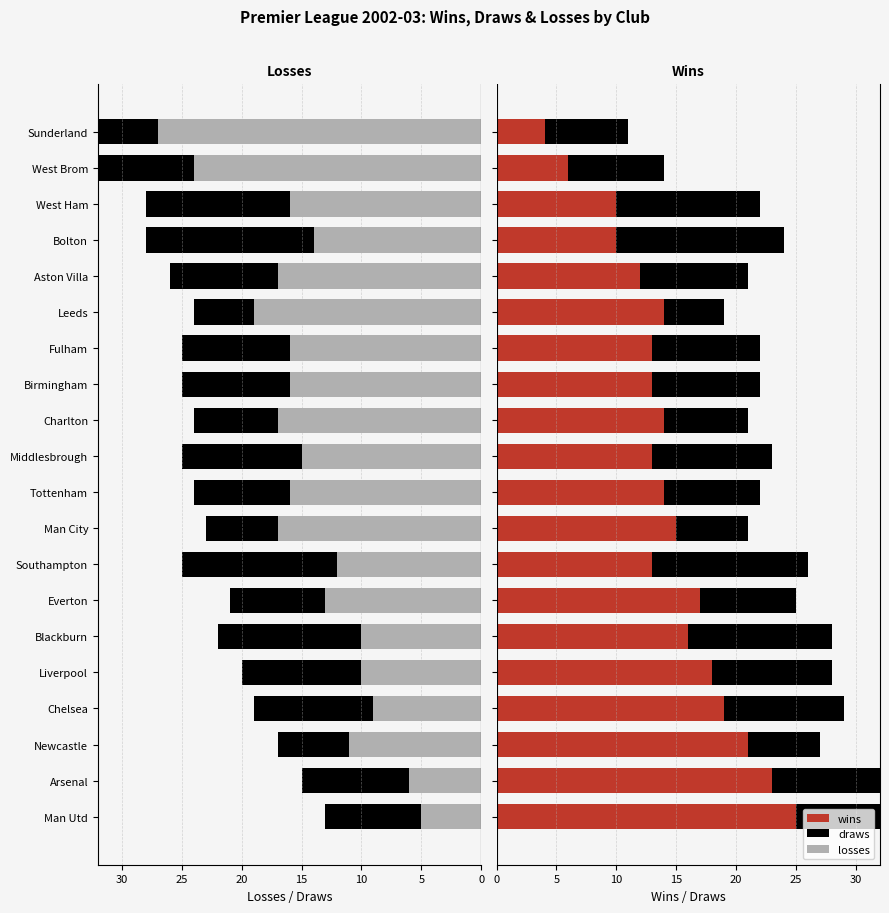

Is the value of losses at Fulham greater than the value of draws (right) at West Brom?

No